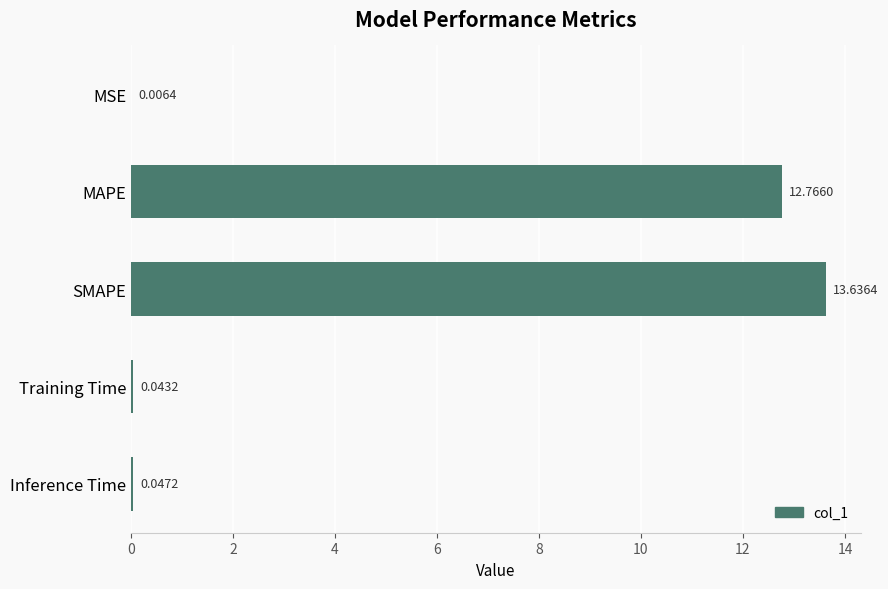

Which has a higher value, MSE or Training Time?

Training Time